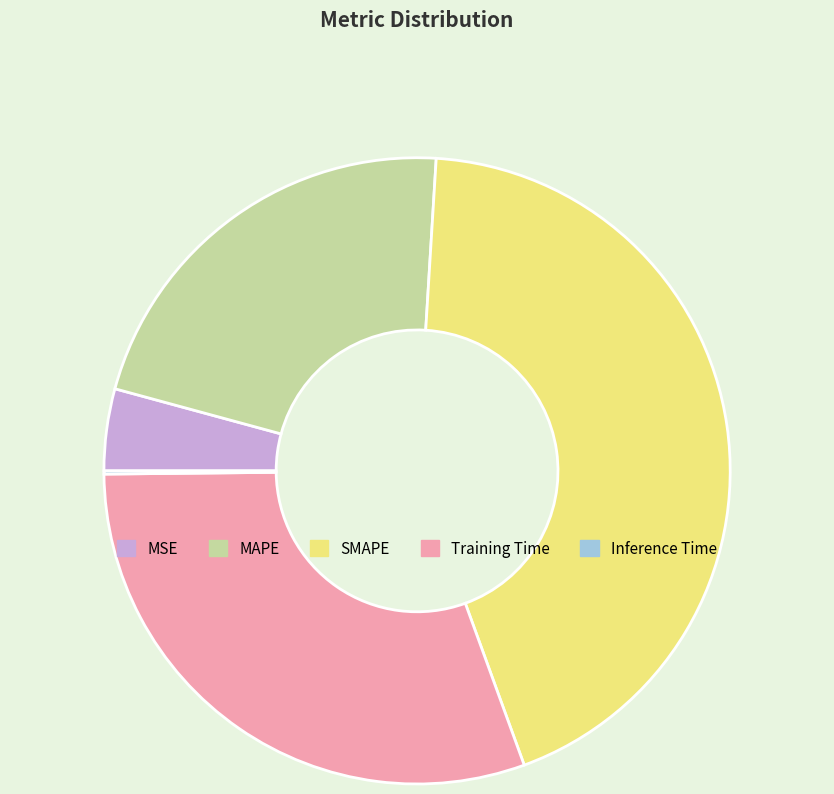

Does any single category account for the majority?

No